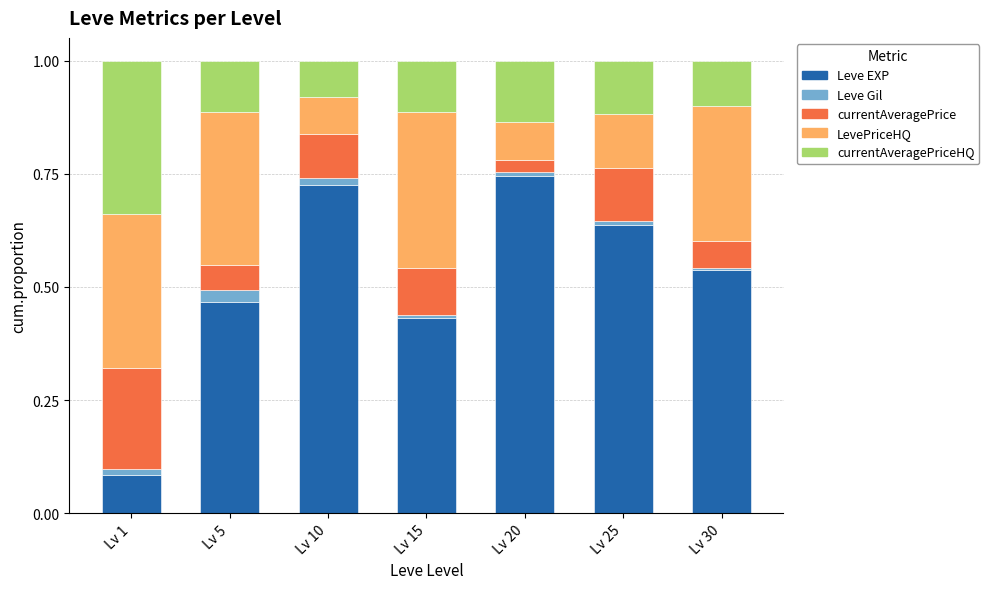

The value of Leve EXP at Lv 20 is 1.1. True or false?

False